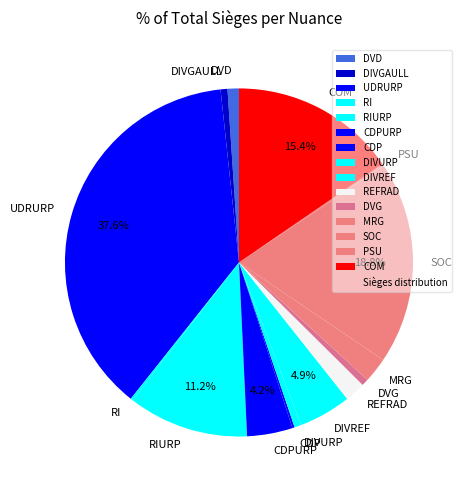

The DIVURP slice represents 11% of the pie. True or false?

False